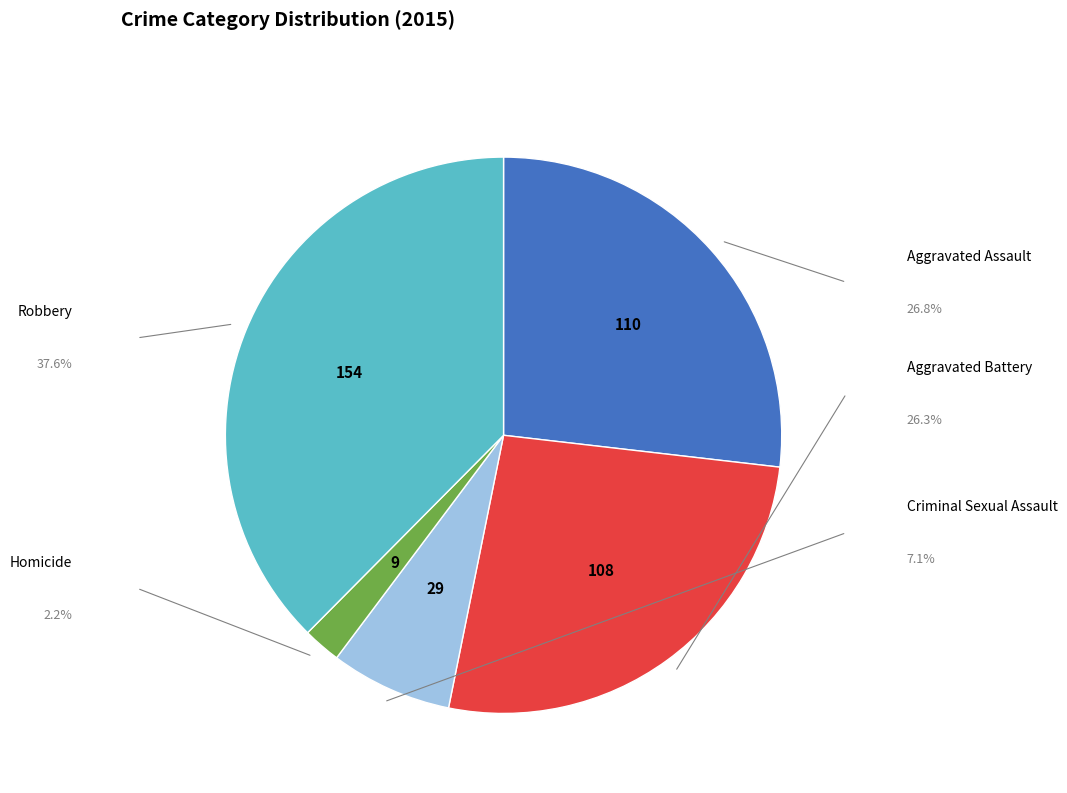

Rank the categories by value from highest to lowest.

Robbery, Aggravated Assault, Aggravated Battery, Criminal Sexual Assault, Homicide